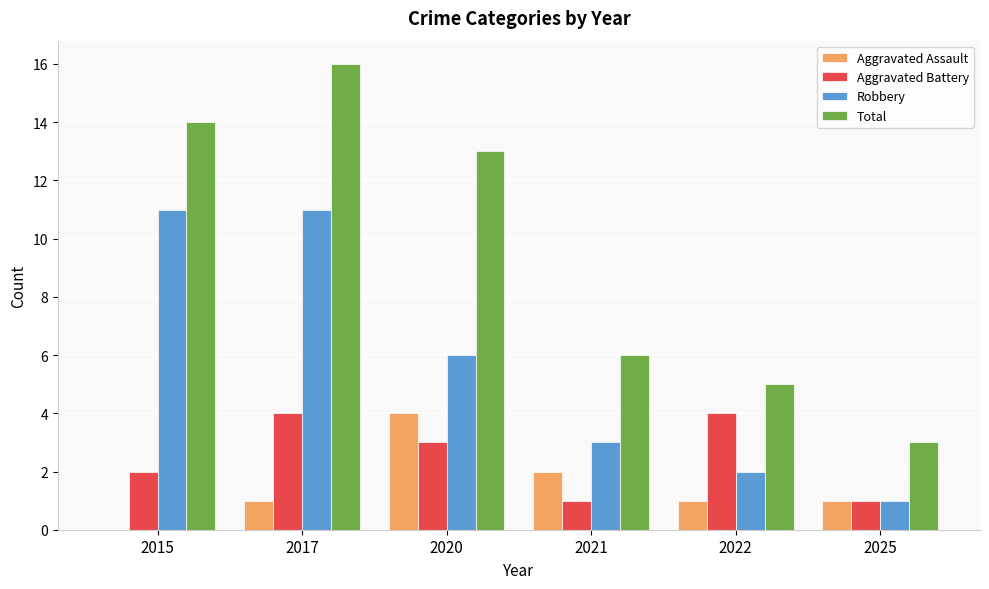

What is the greatest value displayed?

16